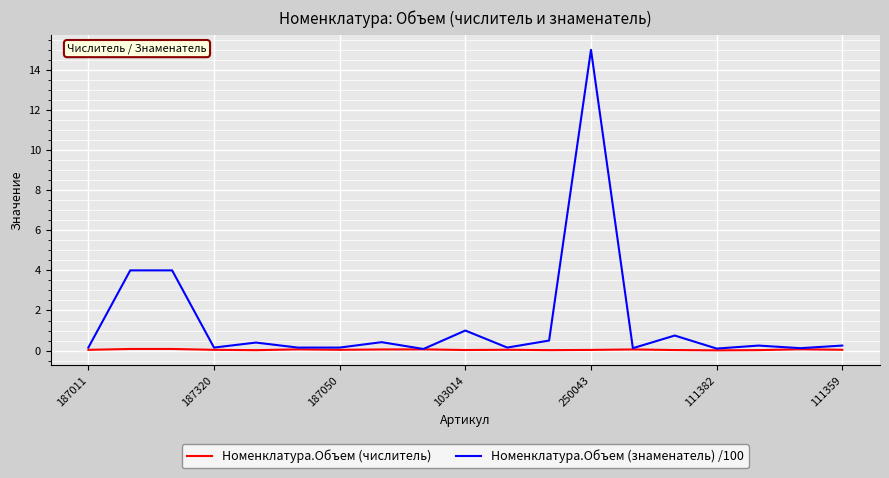

List the series in order of their overall mean, highest first.

Номенклатура.Объем (знаменатель) /100, Номенклатура.Объем (числитель)